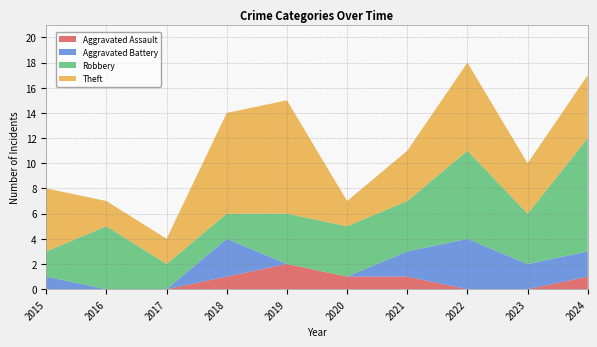

Reading left to right, extract all data points from this chart.

Aggravated Assault: 0	0	0	1	2	1	1	0	0	1
Aggravated Battery: 1	0	0	3	0	0	2	4	2	2
Robbery: 2	5	2	2	4	4	4	7	4	9
Theft: 5	2	2	8	9	2	4	7	4	5